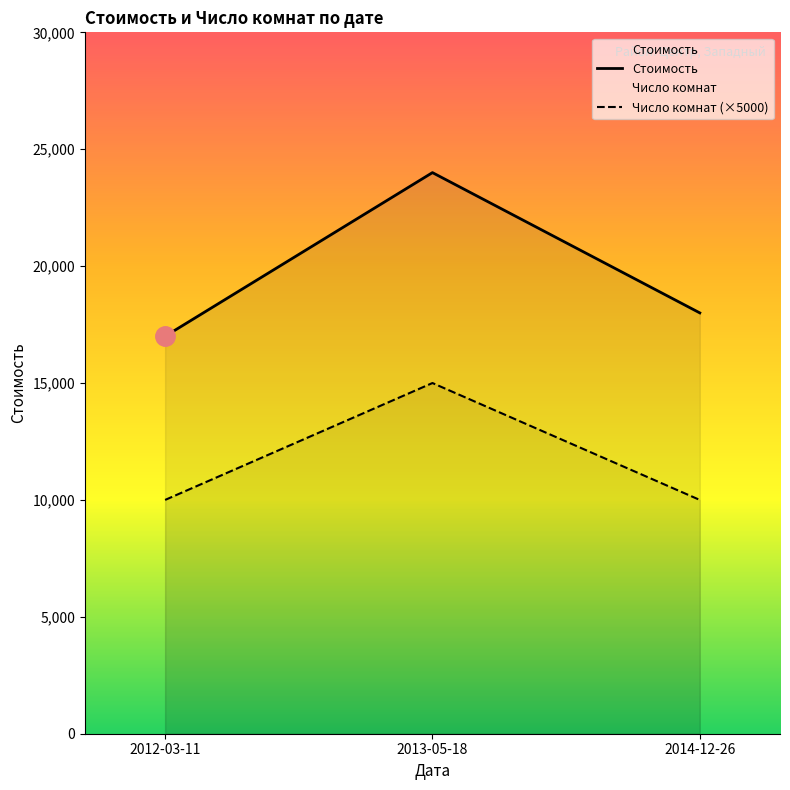

What is the average value of the Число комнат series?

11667